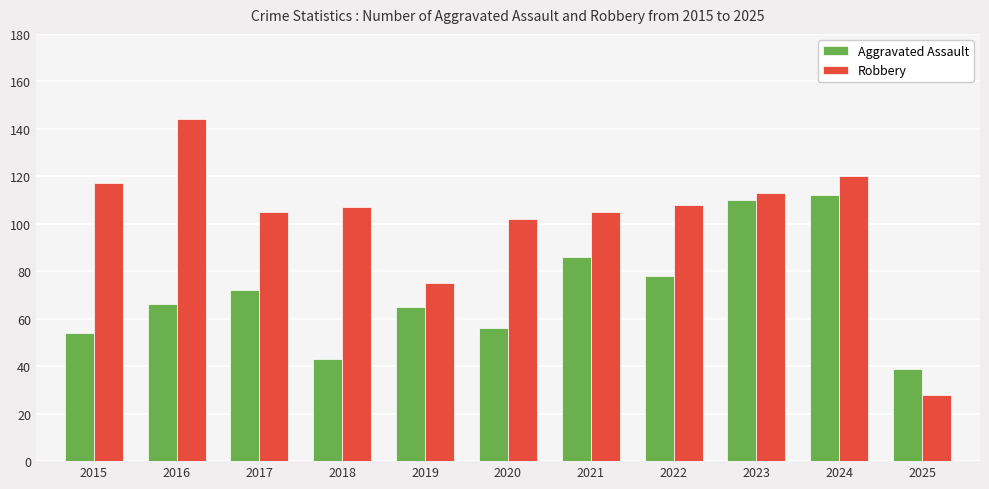

How many categories are shown in the chart?

11